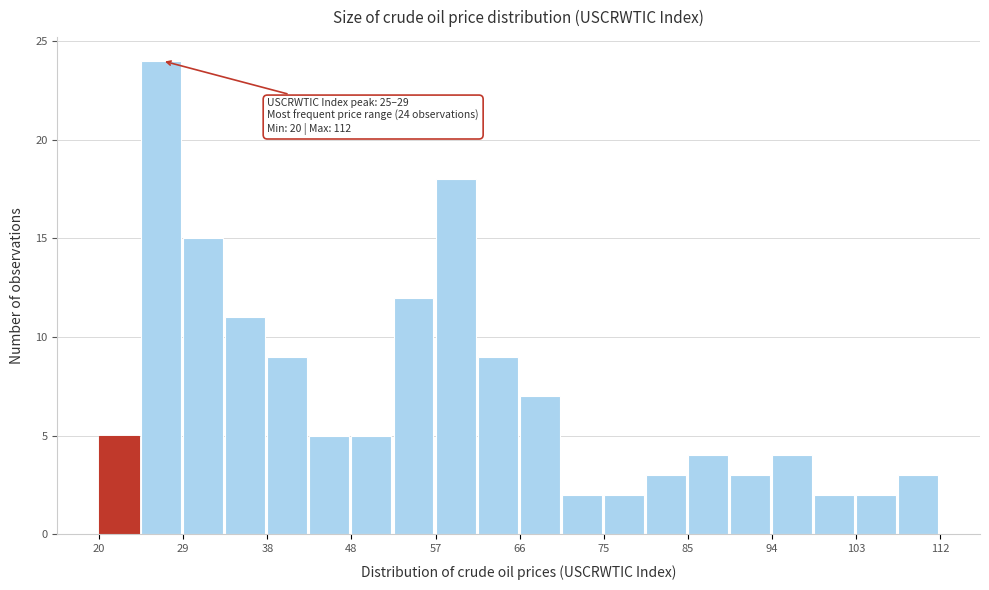

Which range on the x-axis has the tallest bar?

25 to 29